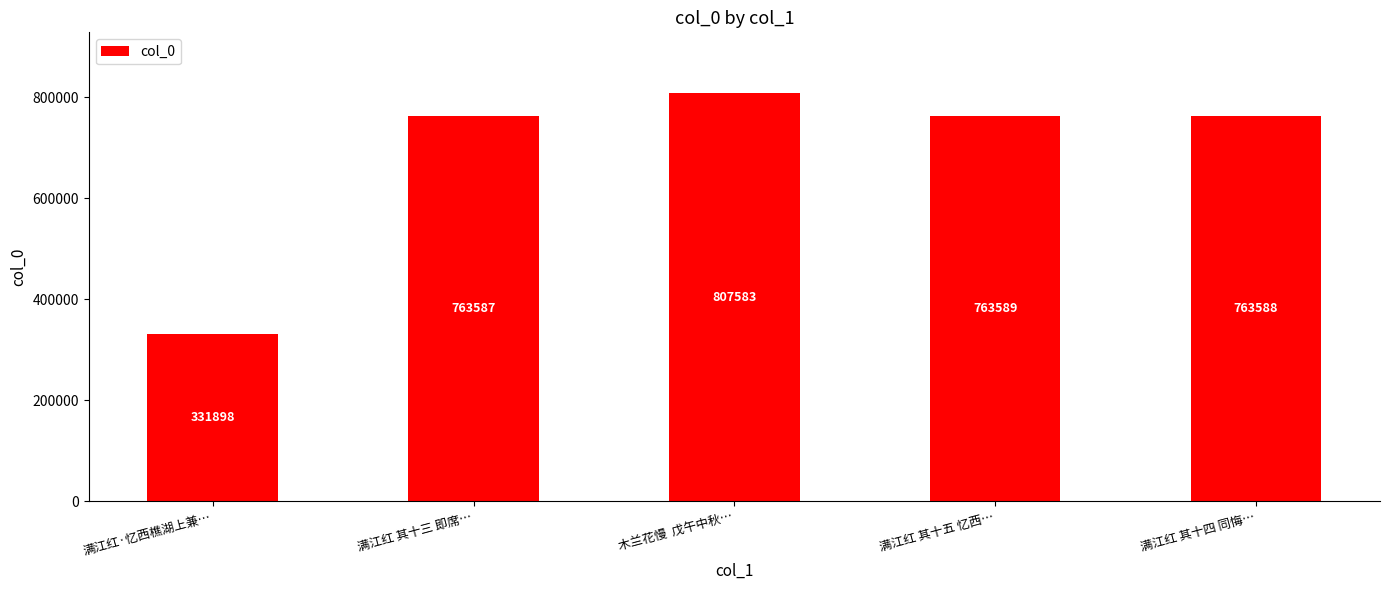

What is the sum of all values?

3430245